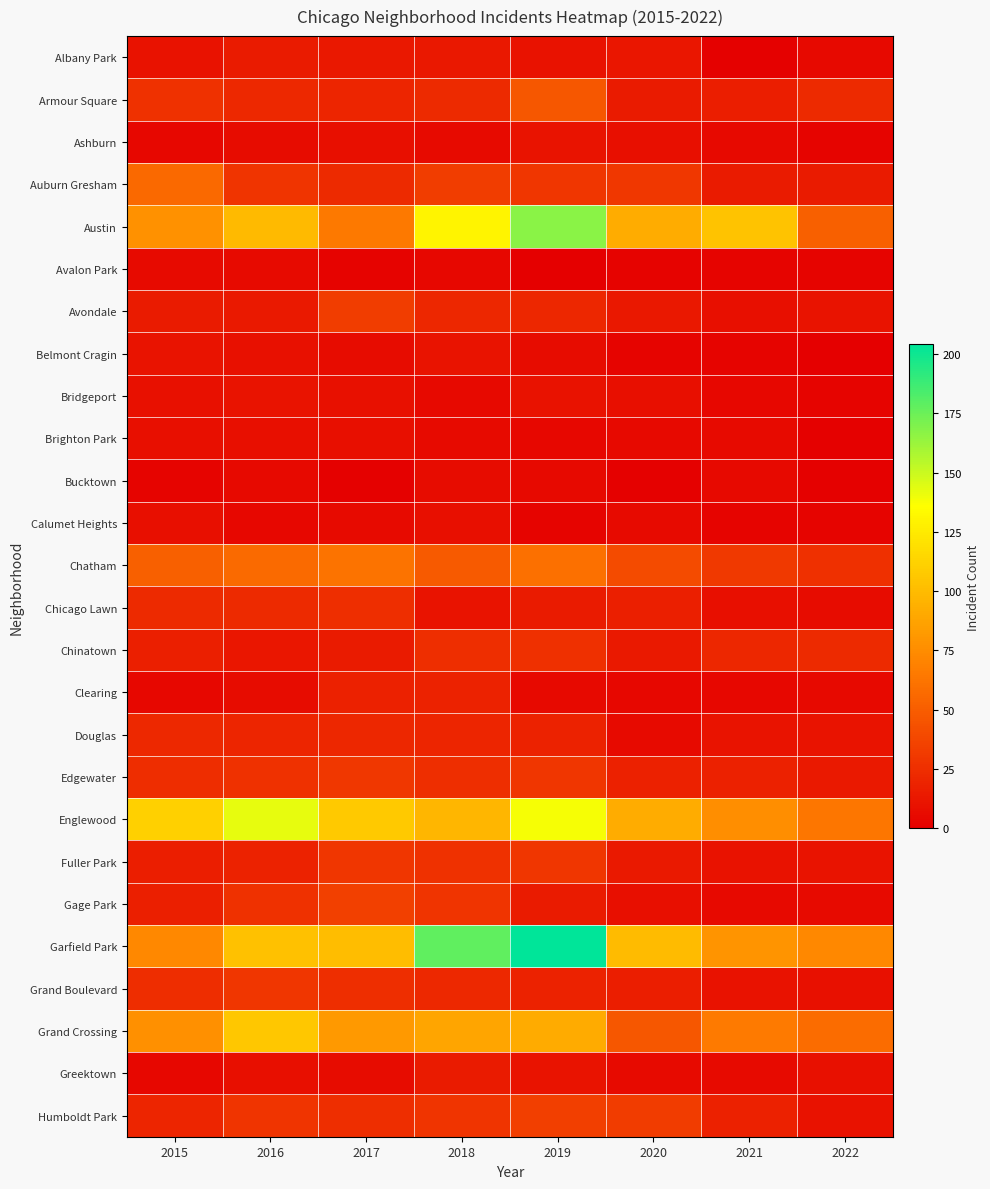

How many data points does each series have?

8